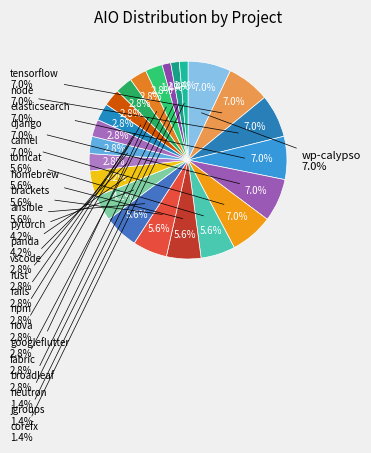

The camel slice represents 7% of the pie. True or false?

True